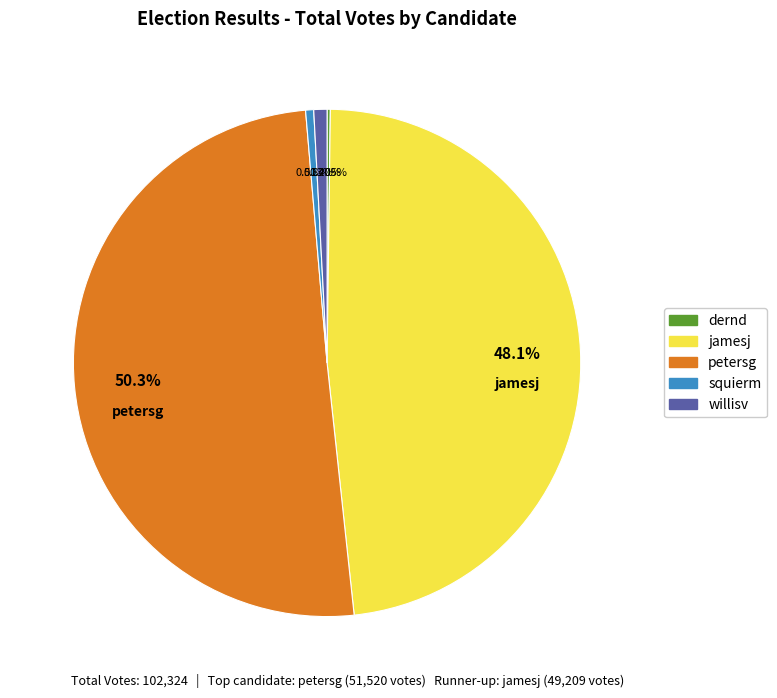

Do jamesj and squierm together represent more than half of the pie?

No